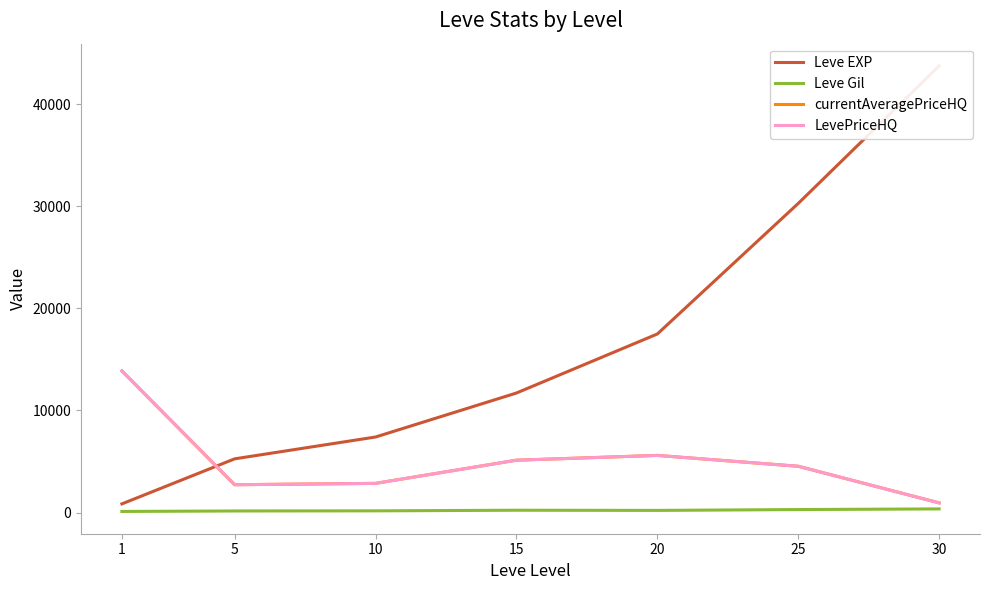

What is the smallest value displayed?

112.3